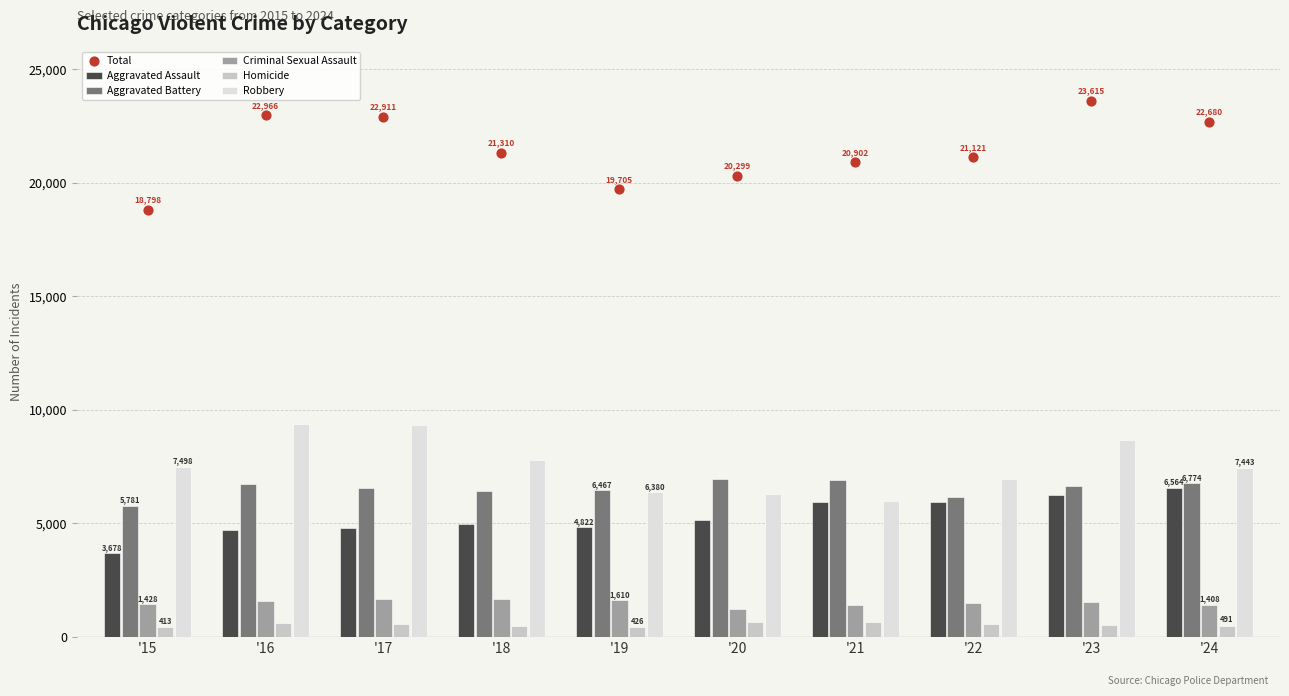

Which series has the widest spread of Y values?

Total